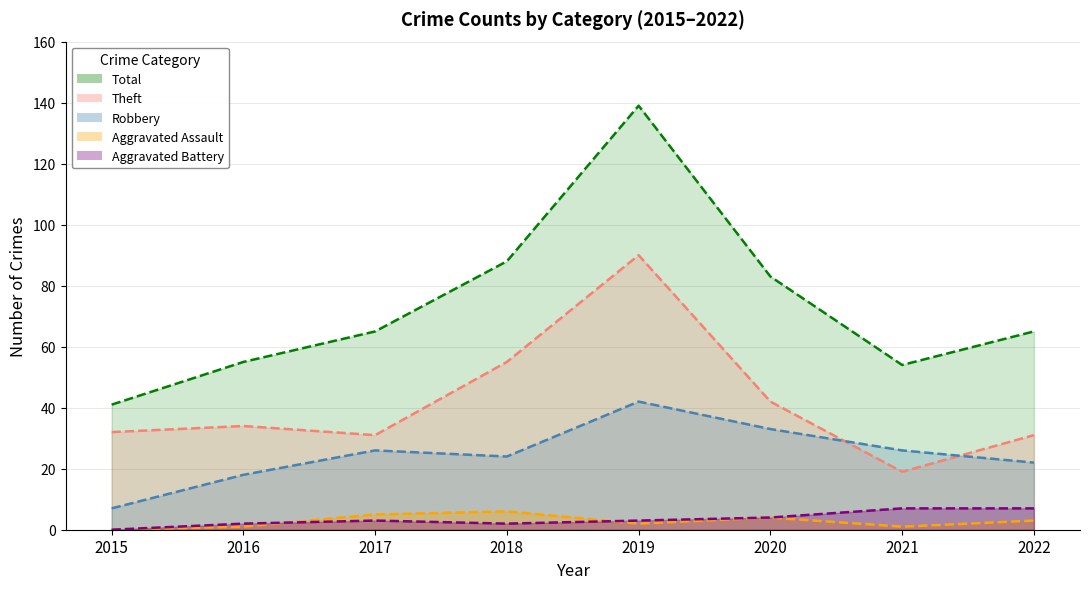

Reading right to left, extract all data points from this chart.

Total: 65	54	83	139	88	65	55	41
Theft: 31	19	42	90	55	31	34	32
Robbery: 22	26	33	42	24	26	18	7
Aggravated Assault: 3	1	4	2	6	5	1	0
Aggravated Battery: 7	7	4	3	2	3	2	0